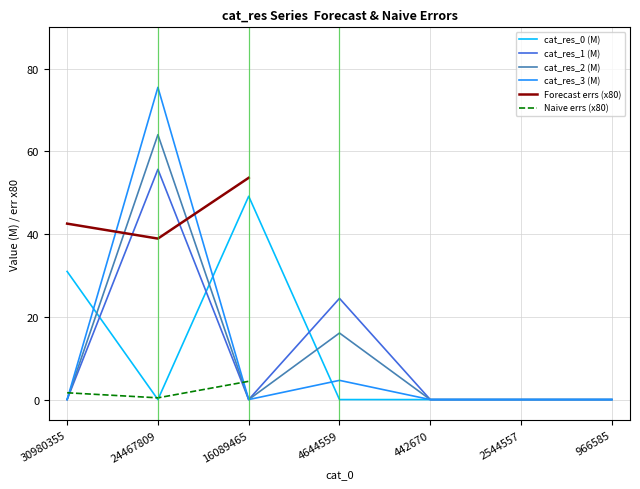

Which series ends up on top after the final intersection of cat_res_1 (M) and cat_res_0 (M)?

cat_res_1 (M)